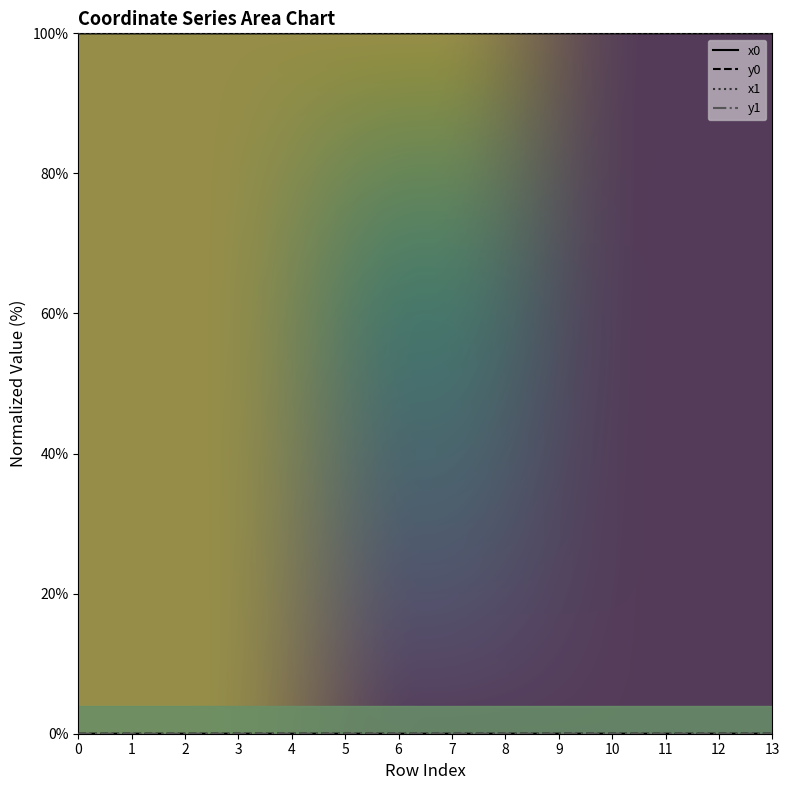

Between 1 and 3, which is larger?

1